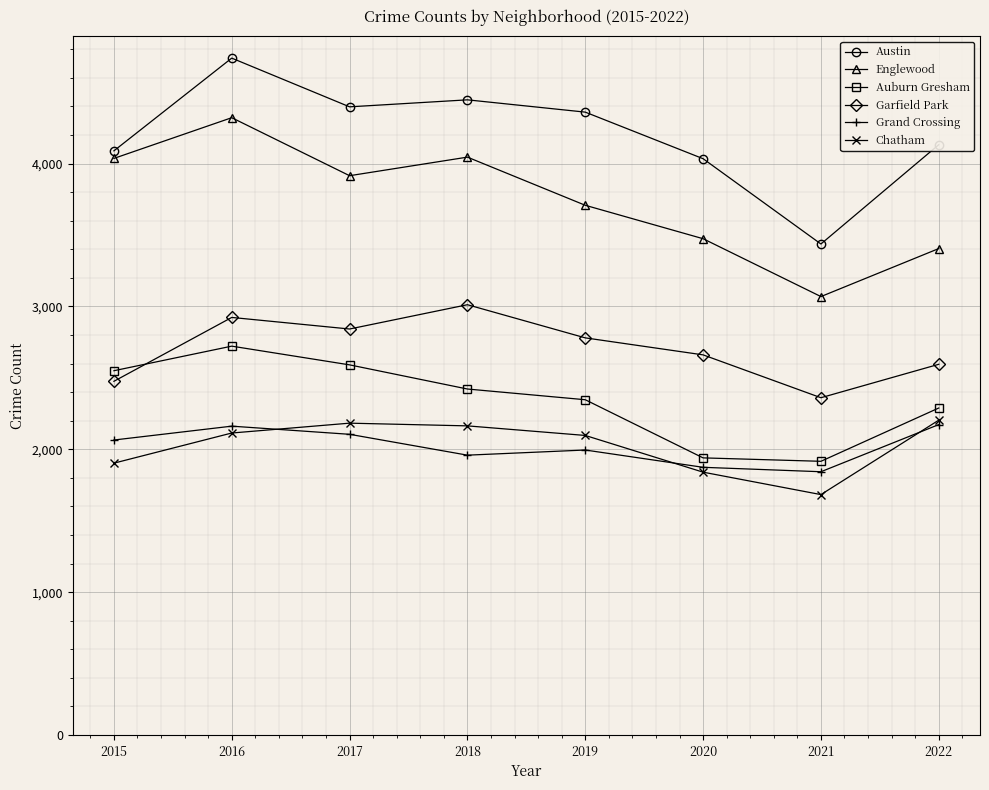

What is the spread (max minus min) of values at 2019?

2365